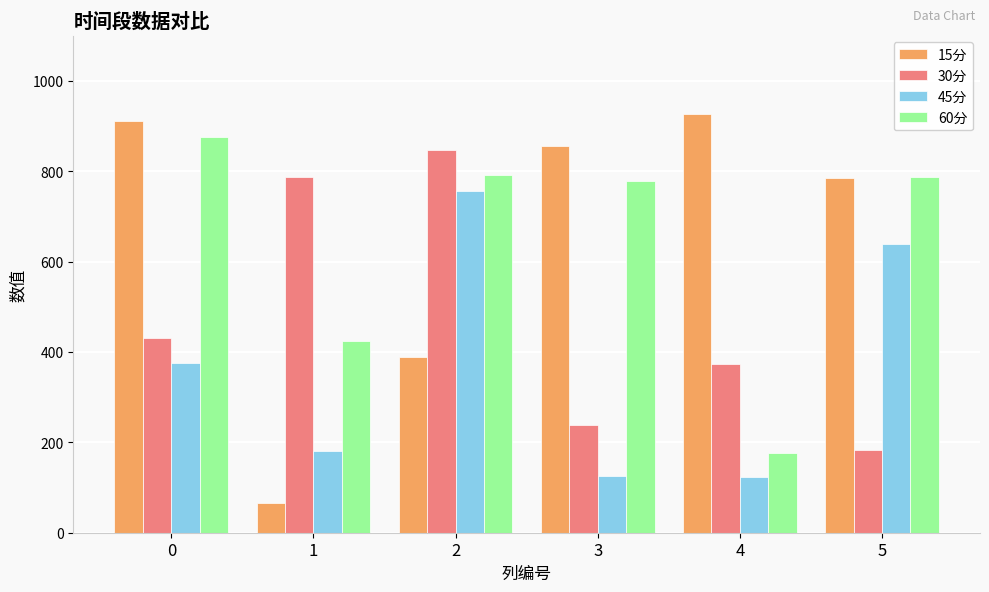

What is the highest value of the 45分 series?

756.9